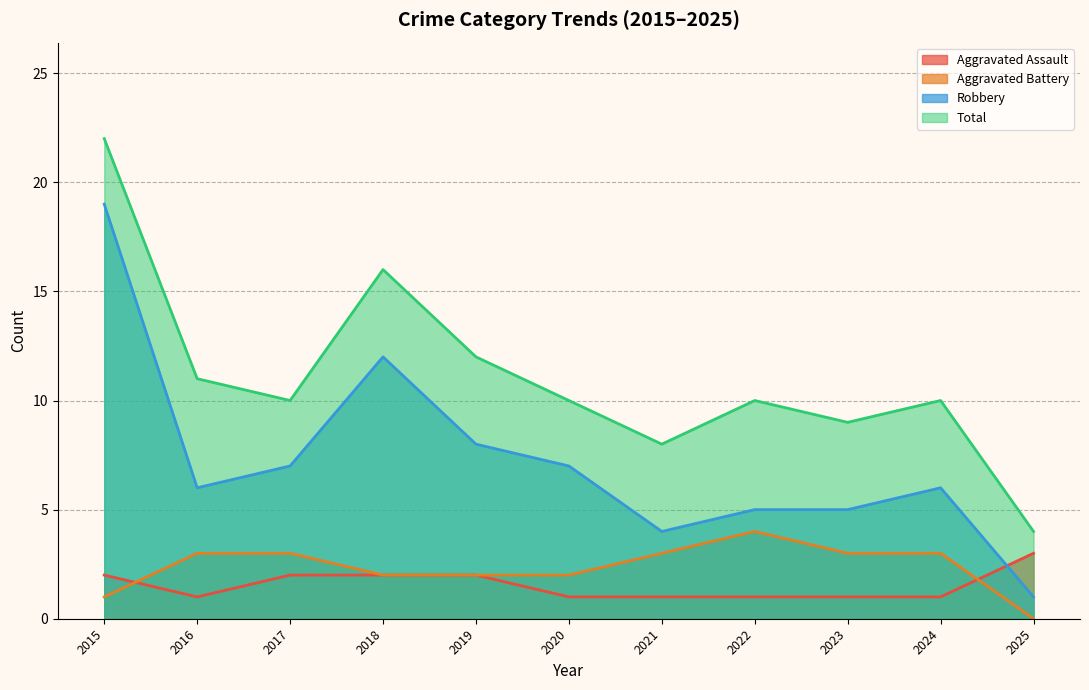

What is the sum of all Aggravated Assault values?

17